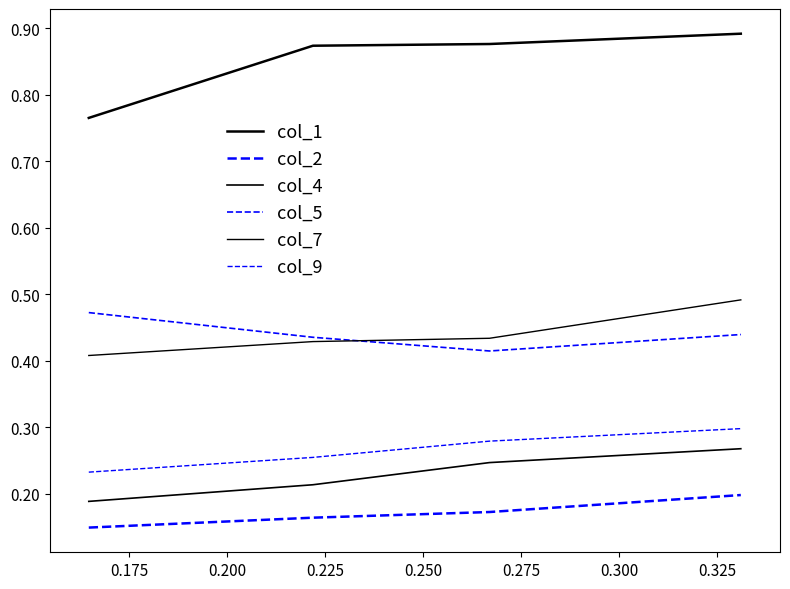

How many lines are shown in the chart?

6